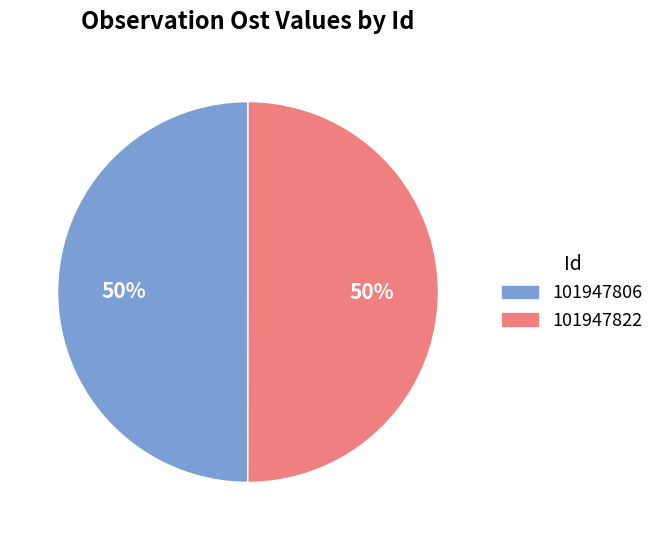

True or false: 101947822 accounts for 50% of the total.

True